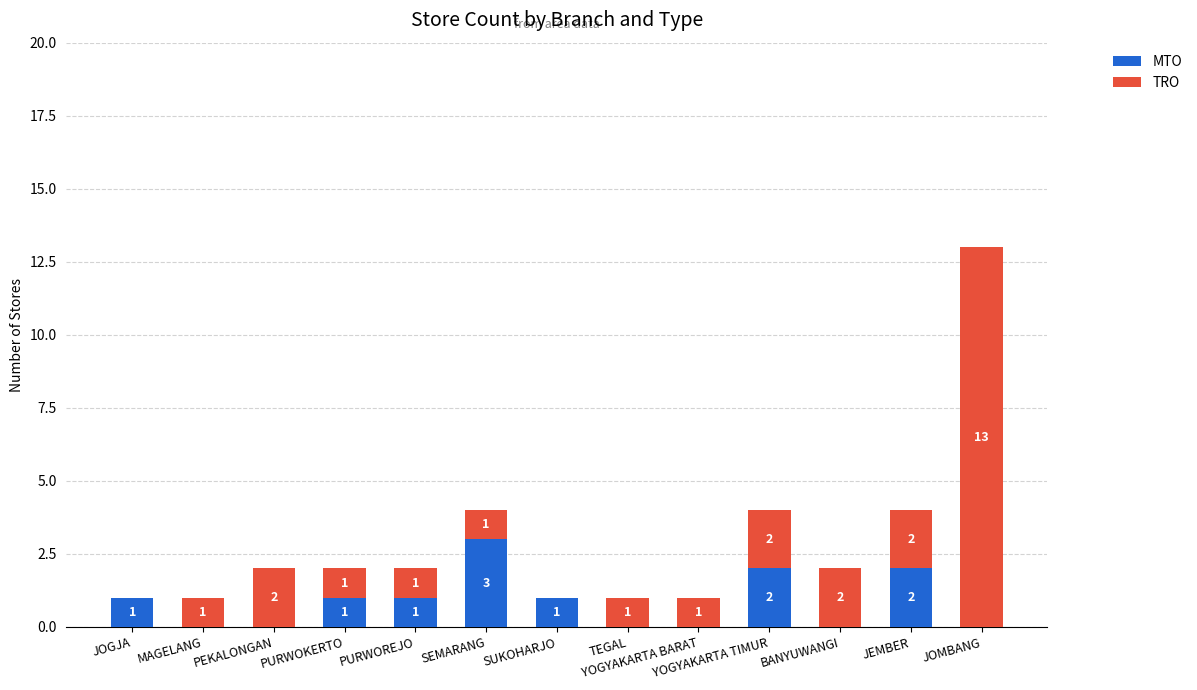

The value of MTO at PURWOKERTO is 1. True or false?

True